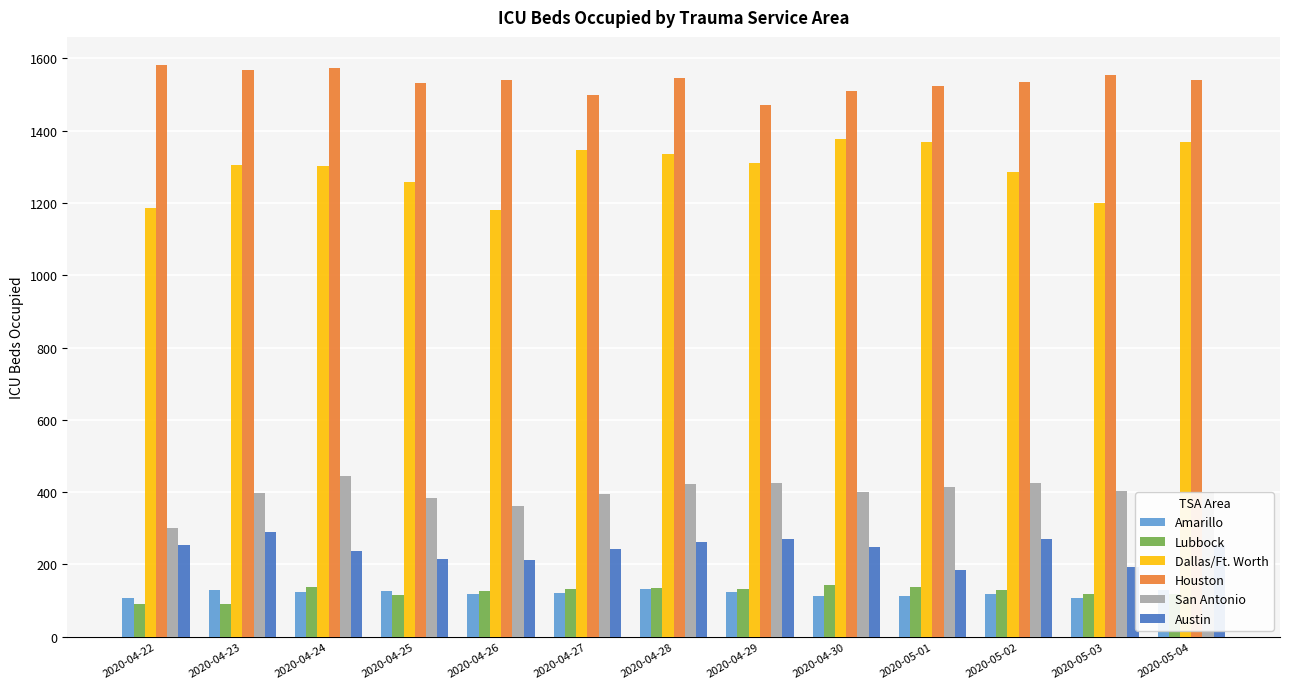

How many values in the Austin series are below 249?

6